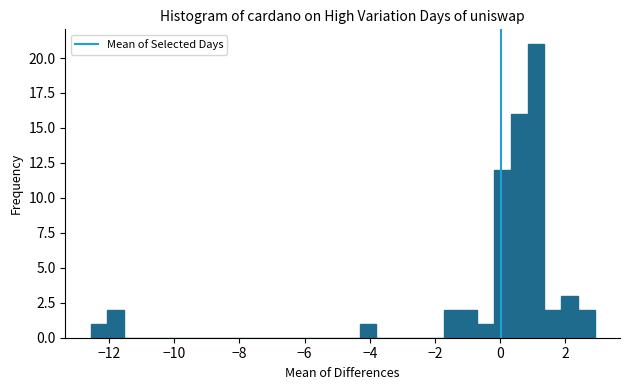

Read against the x-axis, roughly where is the centre of the tallest bar?

1.2